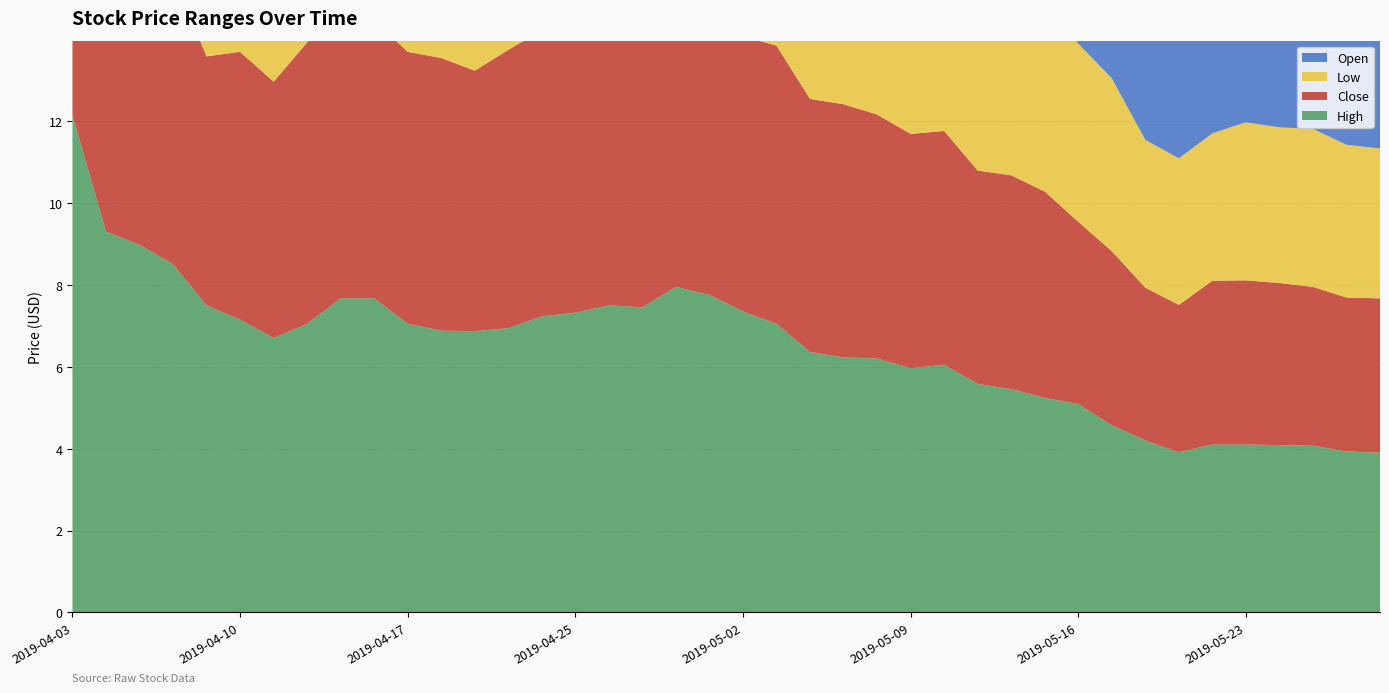

Reading left to right, list all the values displayed in this chart.

High: 12.1	9.3	9.0	8.5	7.5	7.2	6.7	7.0	7.7	7.7	7.0	6.9	6.9	6.9	7.2	7.3	7.5	7.5	8.0	7.8	7.3	7.0	6.4	6.2	6.2	6.0	6.0	5.6	5.5	5.2	5.1	4.6	4.2	3.9	4.1	4.1	4.1	4.1	3.9	3.9
Close: 7.8	8.6	8.5	7.0	6.1	6.5	6.3	6.9	7.3	6.8	6.6	6.7	6.4	6.8	7.0	7.1	7.2	7.3	7.6	7.1	6.7	6.8	6.2	6.2	6.0	5.7	5.7	5.2	5.2	5.0	4.5	4.2	3.7	3.6	4.0	4.0	4.0	3.9	3.8	3.8
Low: 7.7	8.0	8.3	6.9	6.0	6.1	6.0	6.4	7.0	6.6	6.4	6.4	6.3	6.3	6.5	6.7	7.0	7.1	7.3	7.0	6.6	6.7	6.2	6.0	5.9	5.5	5.5	5.2	5.1	4.9	4.3	4.2	3.6	3.6	3.6	3.9	3.8	3.9	3.7	3.7
Open: 11.5	8.3	8.7	8.5	7.2	6.1	6.6	6.4	7.0	7.5	6.8	6.7	6.6	6.4	6.8	7.0	7.0	7.1	7.5	7.6	7.1	6.8	6.3	6.2	6.1	5.9	5.7	5.6	5.2	5.2	5.0	4.5	4.1	3.8	3.7	3.9	4.0	4.0	3.9	3.8